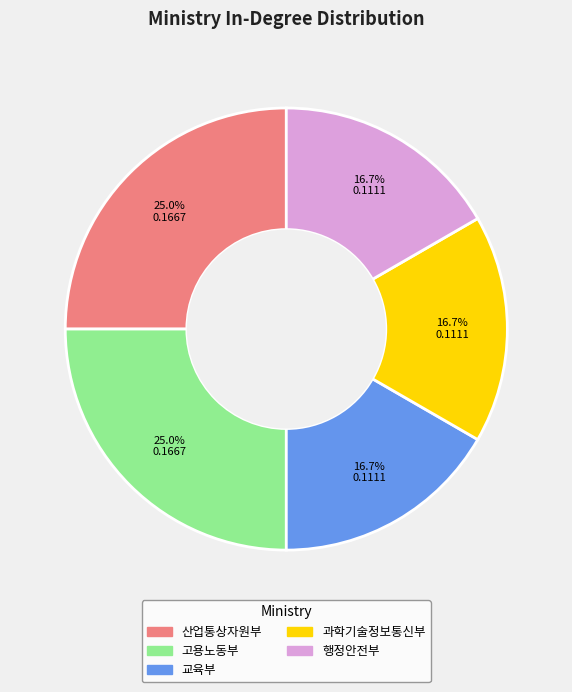

Is the sum of 교육부 and 산업통상자원부 greater than half?

No